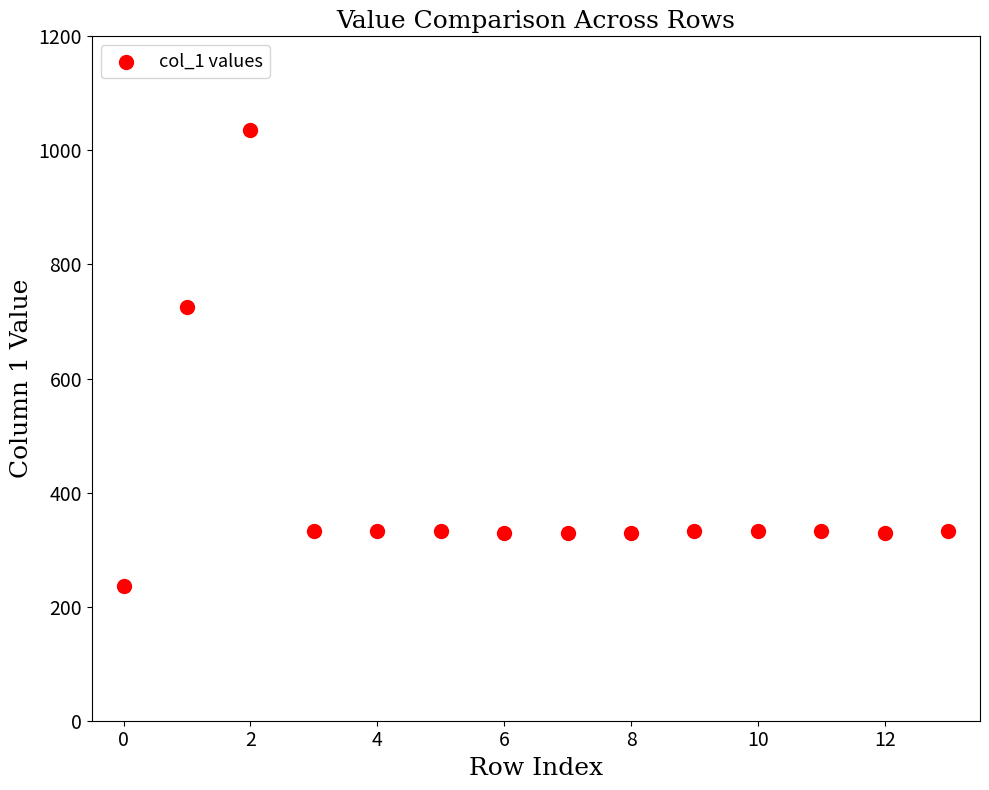

What is the range of Y values (max minus min)?

800.1